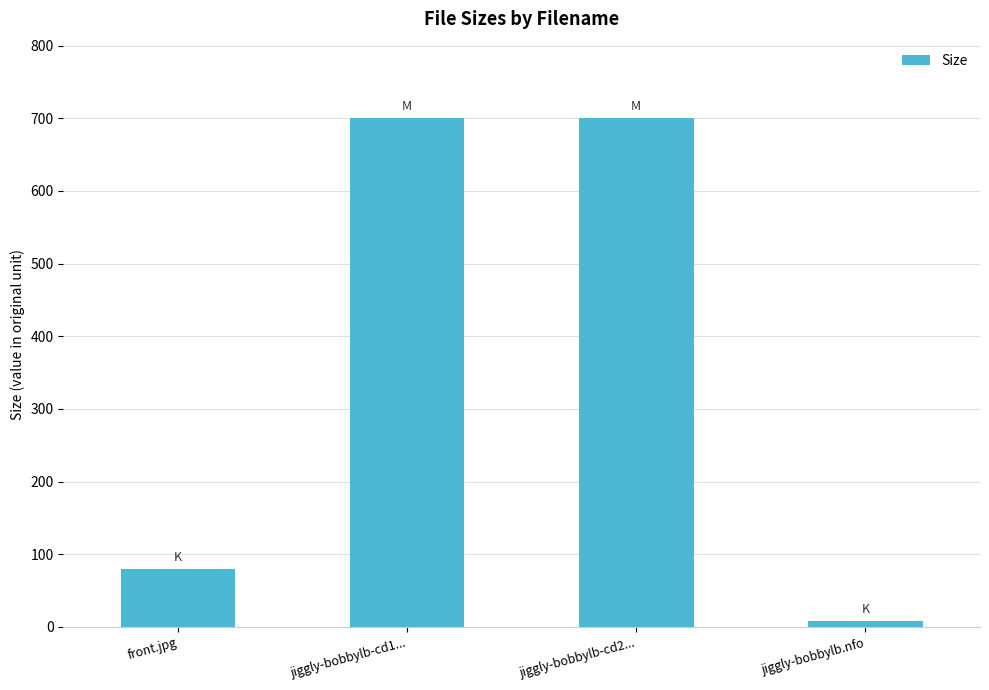

What is the sum of the values at front.jpg and jiggly-bobbylb-cd1...?

779.9